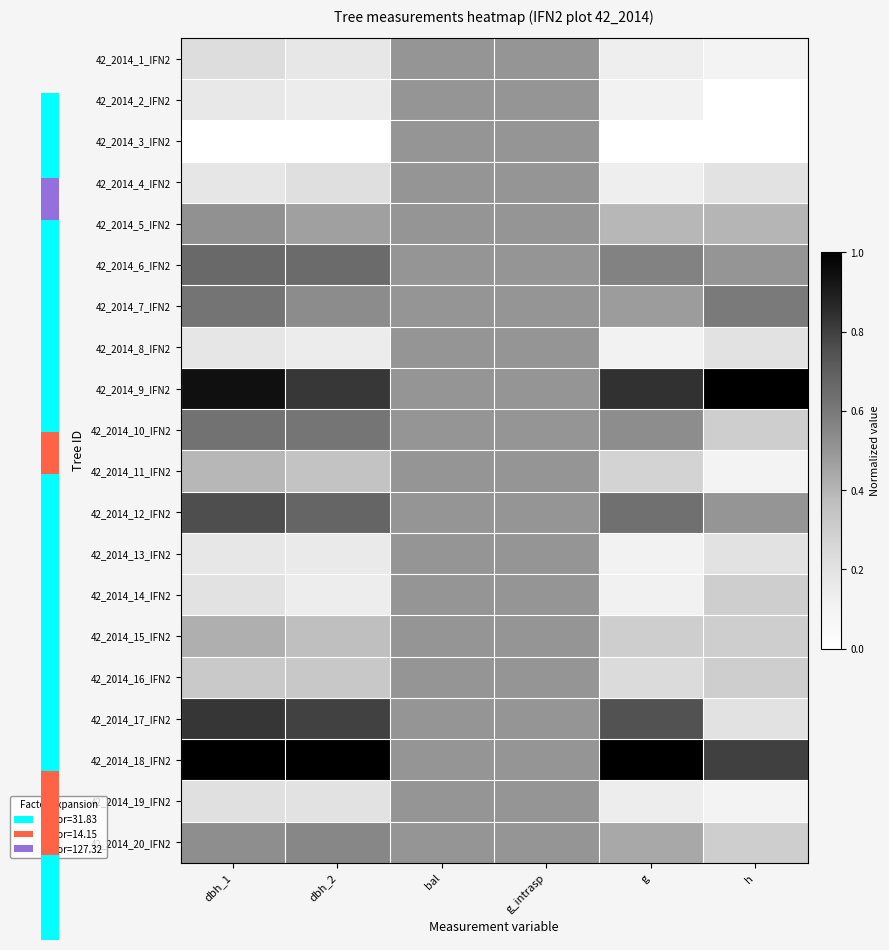

At which category is the sum across all series the highest?

bal